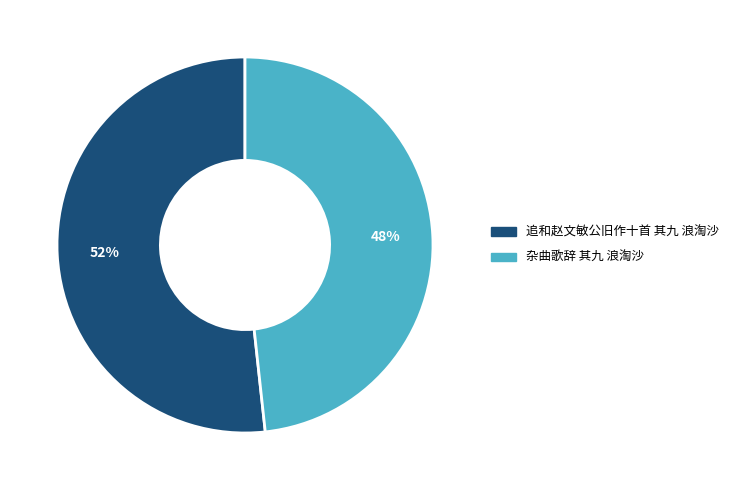

Do 杂曲歌辞 其九 浪淘沙 and 追和赵文敏公旧作十首 其九 浪淘沙 together represent more than half of the pie?

Yes